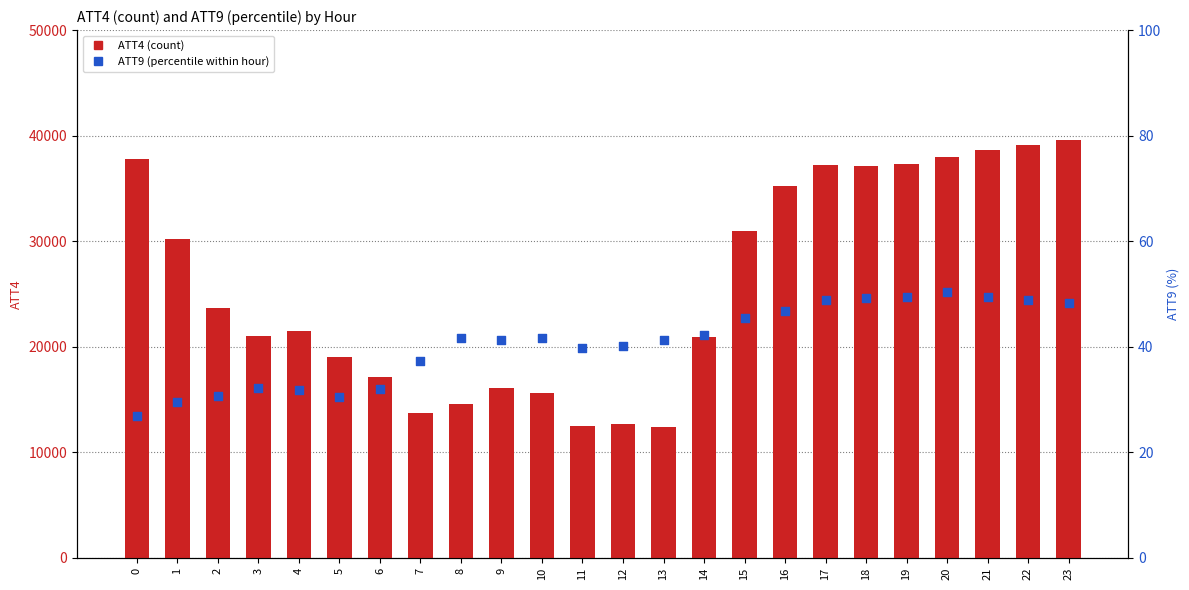

What are all the series names shown in the legend?

ATT4, ATT9